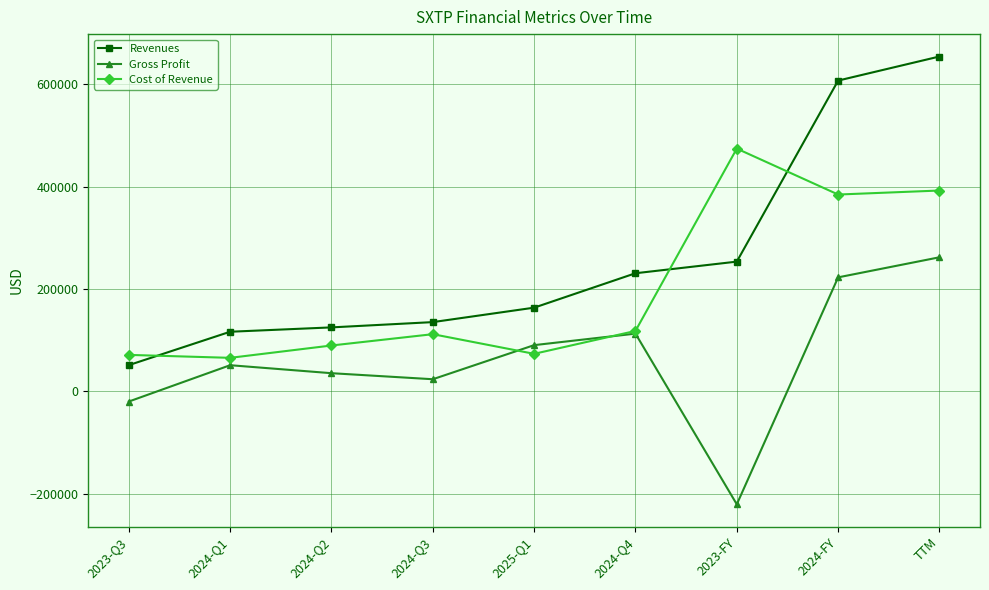

At which label is Gross Profit closest to 20543?

2024-Q3